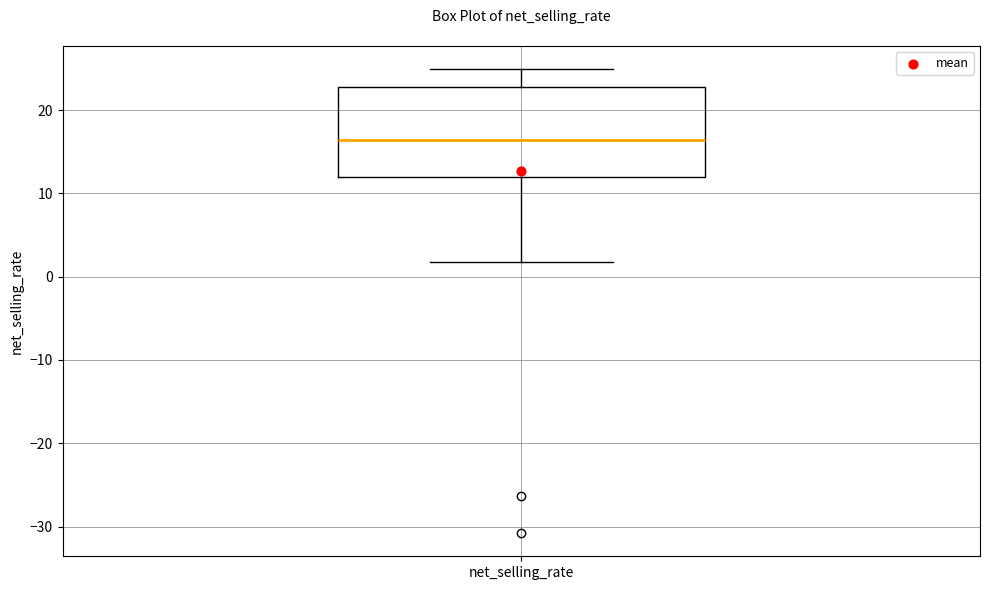

Transcribe this box plot: give where the median line is, the range the box spans, and where the two whiskers end, as read against the y-axis. The values are not printed on the chart, so give them approximately, as read against the axis.

median 16, box 12 to 23, whiskers 2 to 25